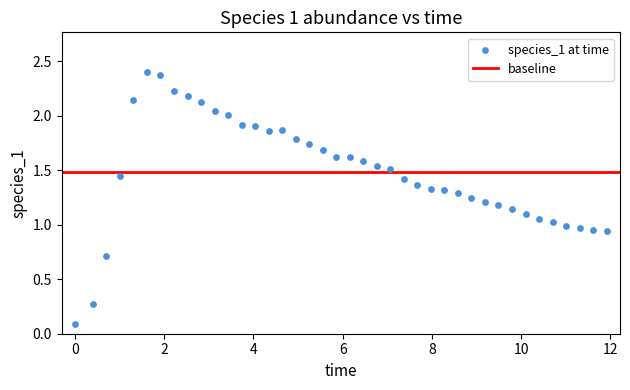

What is the range of X values (max minus min)?

11.9